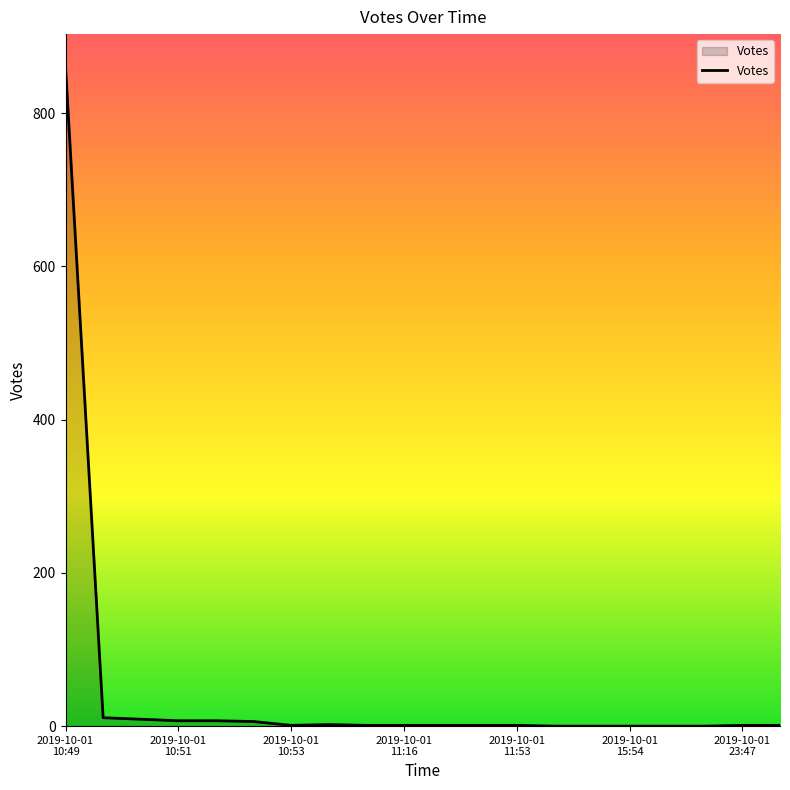

What is the greatest value displayed?

860